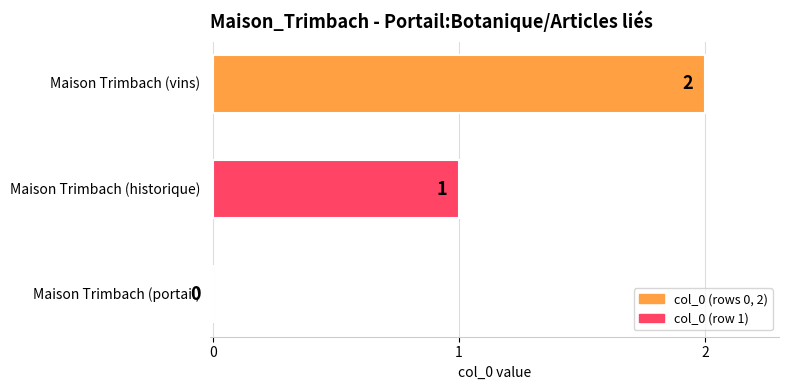

What is the sum of all values?

3